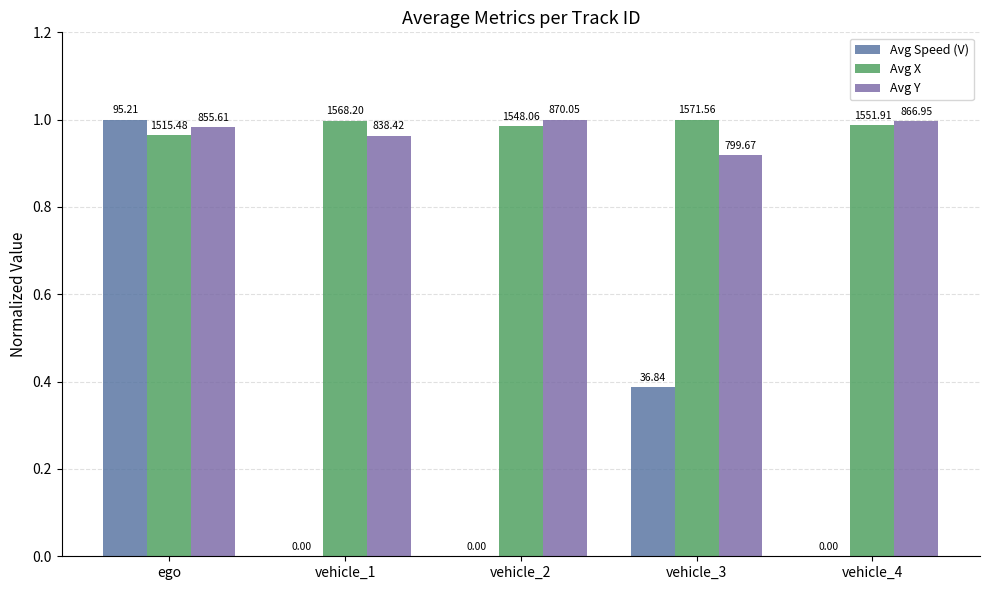

At which label is Avg Y closest to 0?

vehicle_3